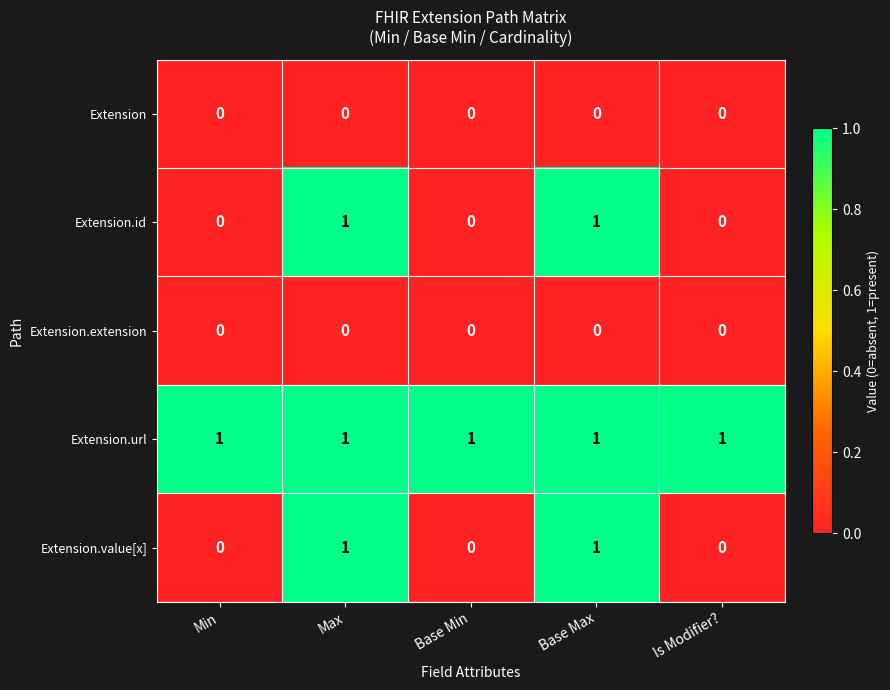

Reading right to left, transcribe all the data shown in this chart.

Extension: 0	0	0	0	0
Extension.id: 0	1	0	1	0
Extension.extension: 0	0	0	0	0
Extension.url: 1	1	1	1	1
Extension.value[x]: 0	1	0	1	0